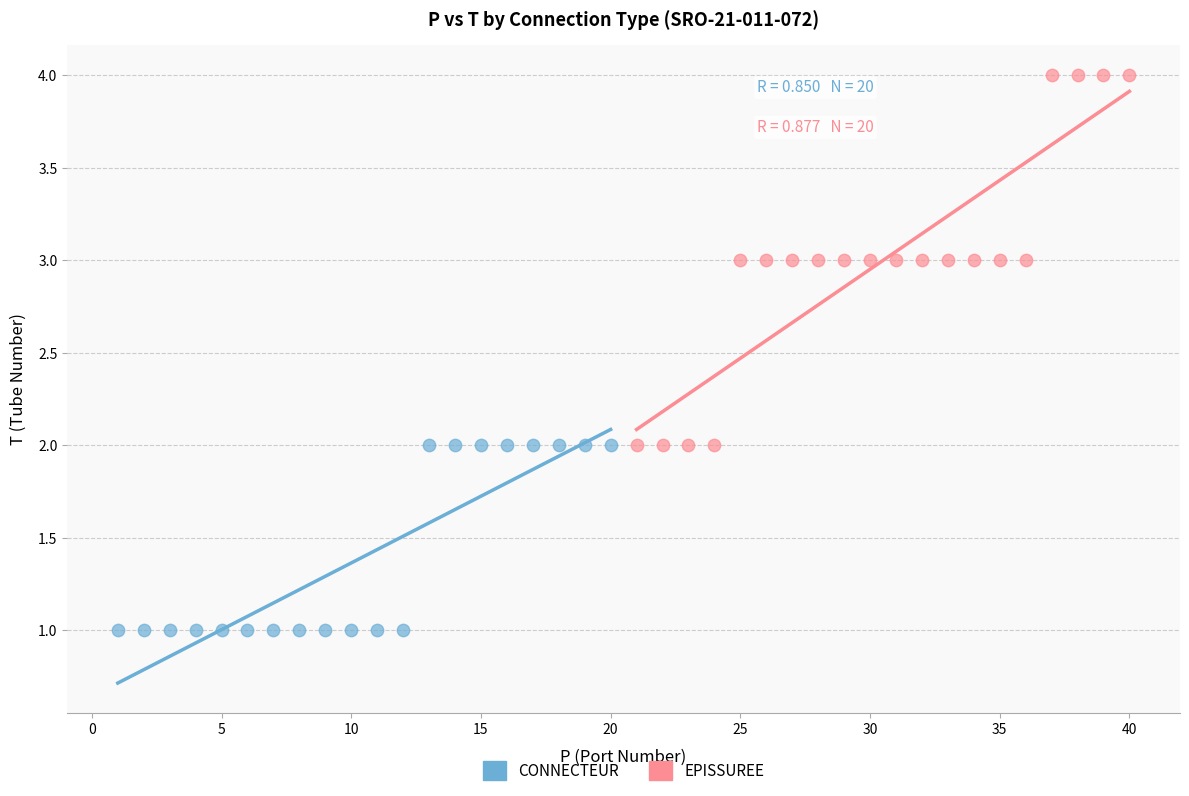

Which series has the largest Y range (max minus min)?

EPISSUREE